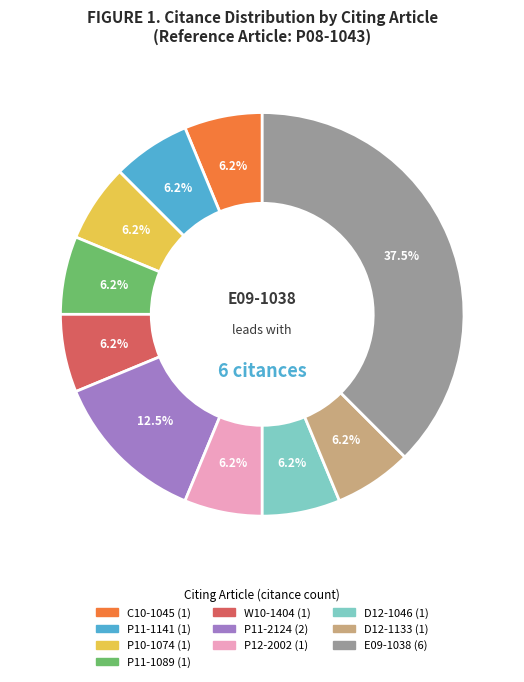

Combined, do P10-1074 and E09-1038 account for over 50%?

No